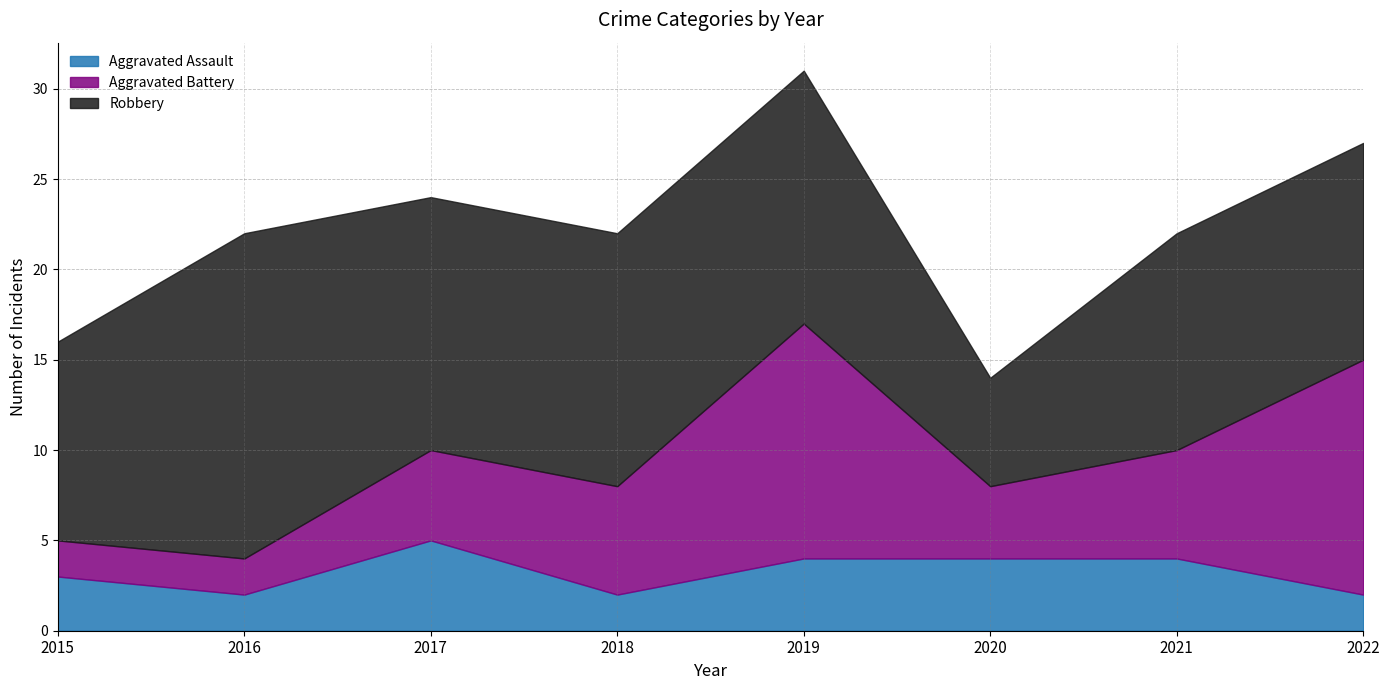

Which has a higher value, 2018 or 2020?

2020